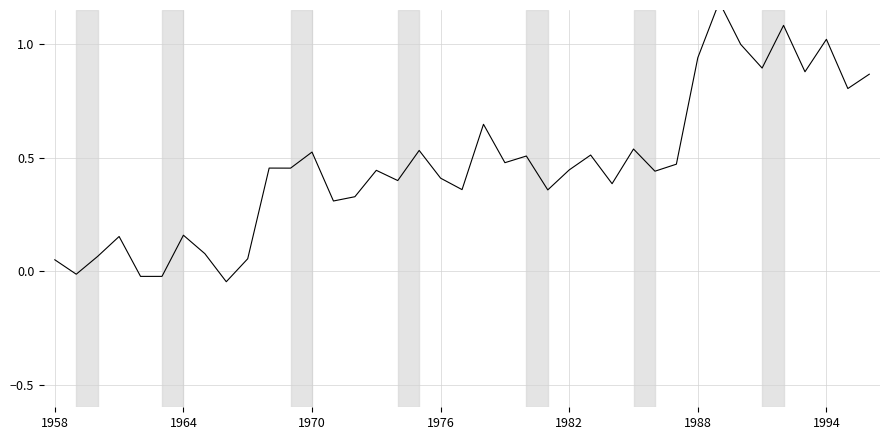

How many lines are shown in the chart?

1